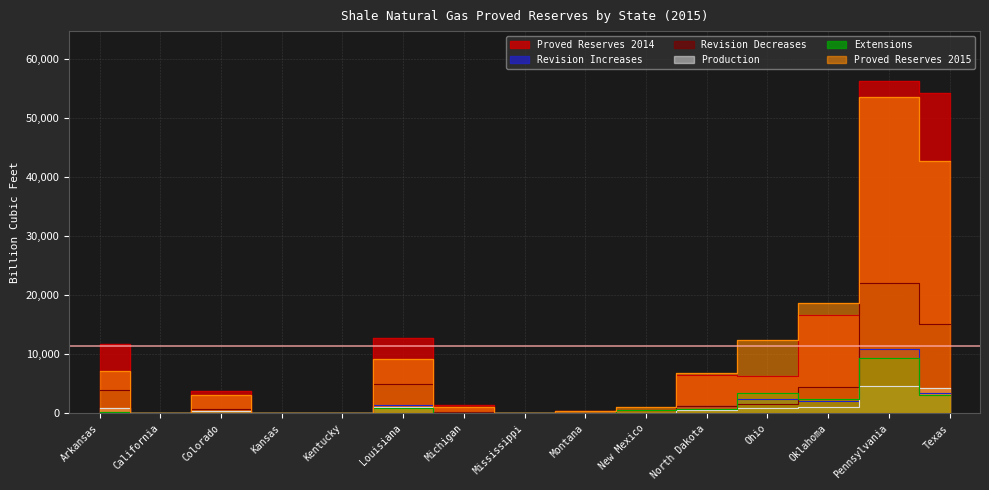

Between California and Michigan, which series saw the biggest shift?

Proved Reserves 2014